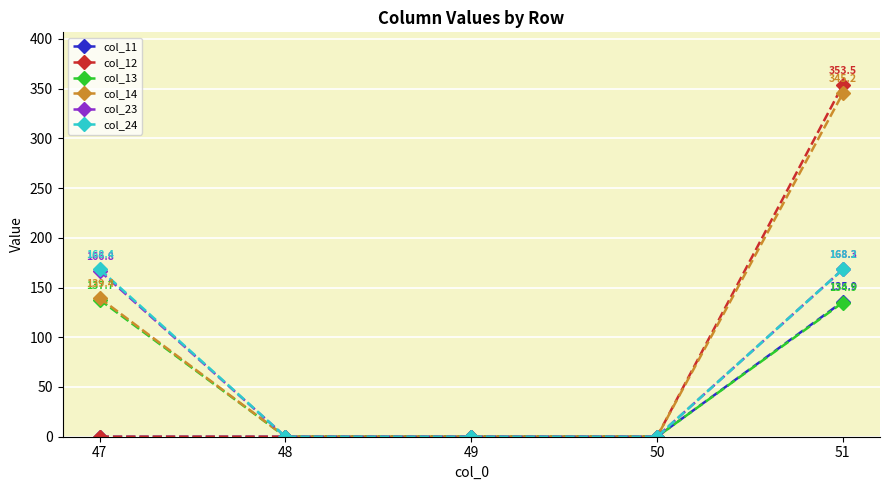

What is the difference between the second highest and second lowest values in the col_13 series?

134.9